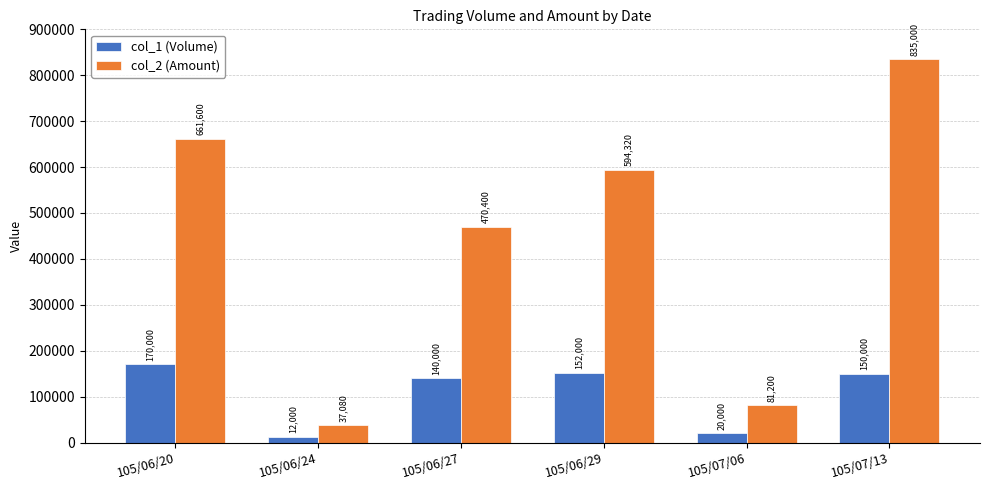

Which category has the highest value across all series?

105/07/13